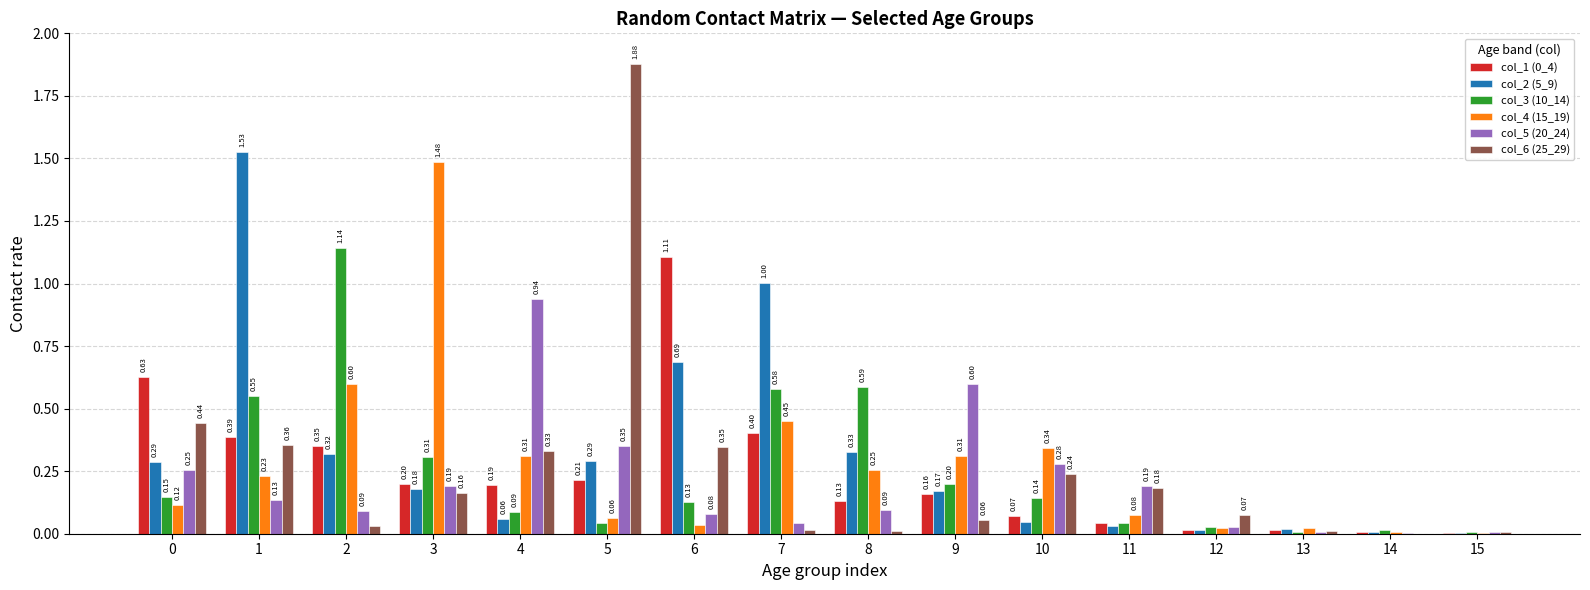

Which series has the widest spread of values?

col_6 (25_29)